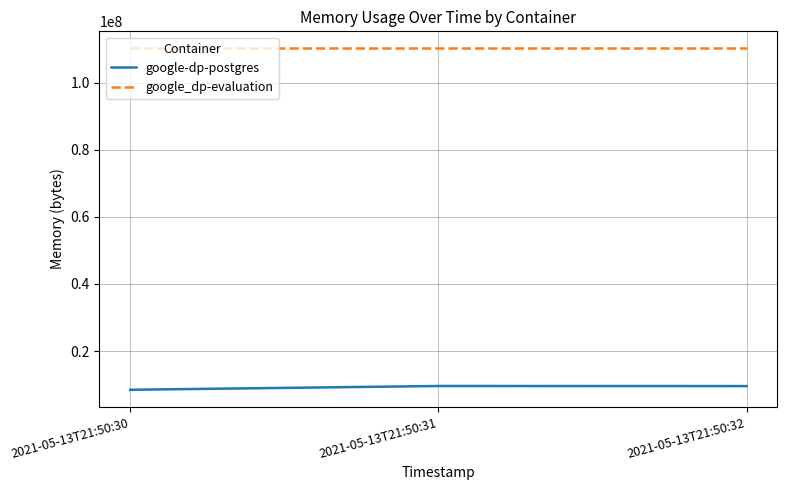

Rank the series by their average value, from lowest to highest.

google-dp-postgres, google_dp-evaluation